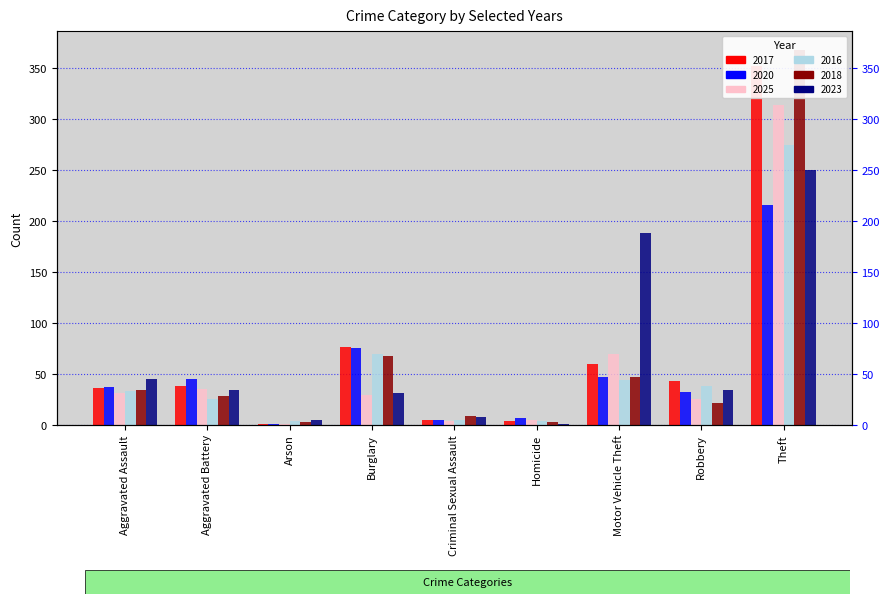

What is the average value of the 2023 series?

66